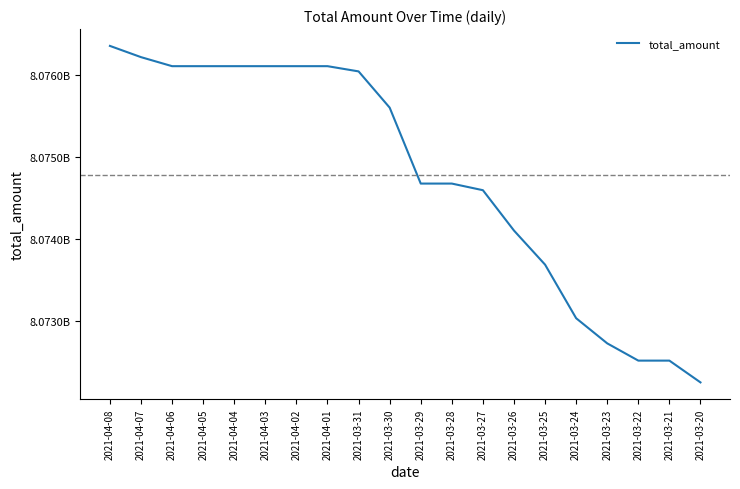

Does the chart display data point markers on the line(s)?

No